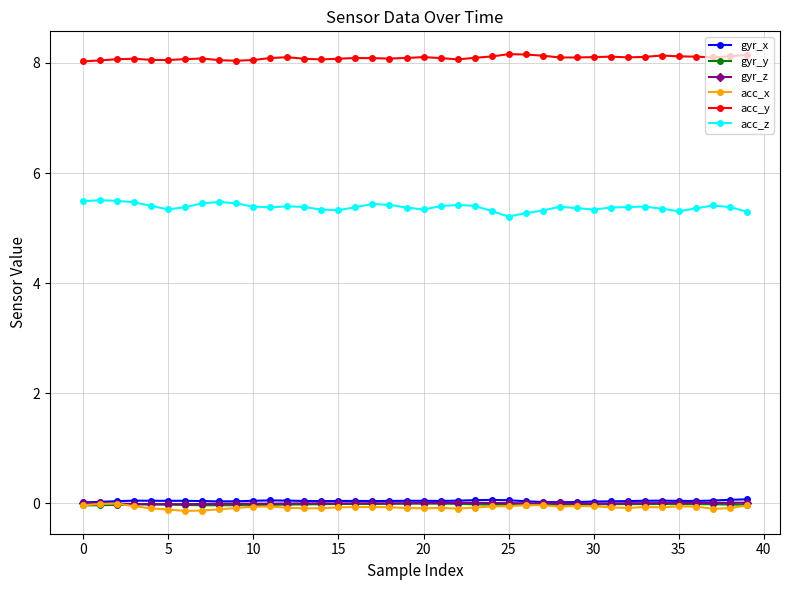

Which series has the largest range (max minus min)?

acc_z